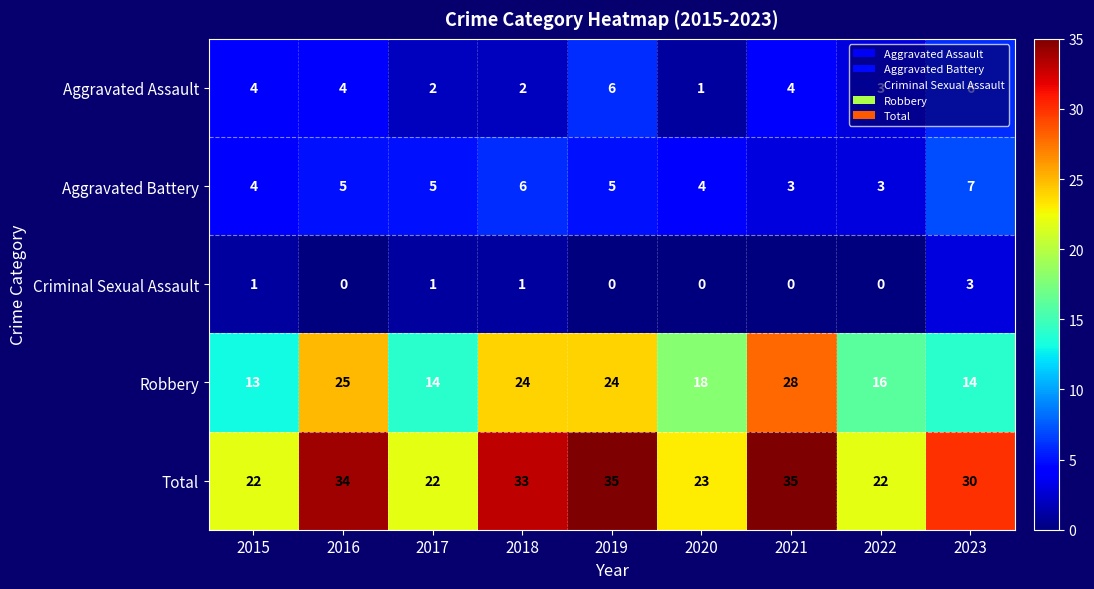

Is the value of Aggravated Battery at 2018 greater than the value of Total at 2017?

No